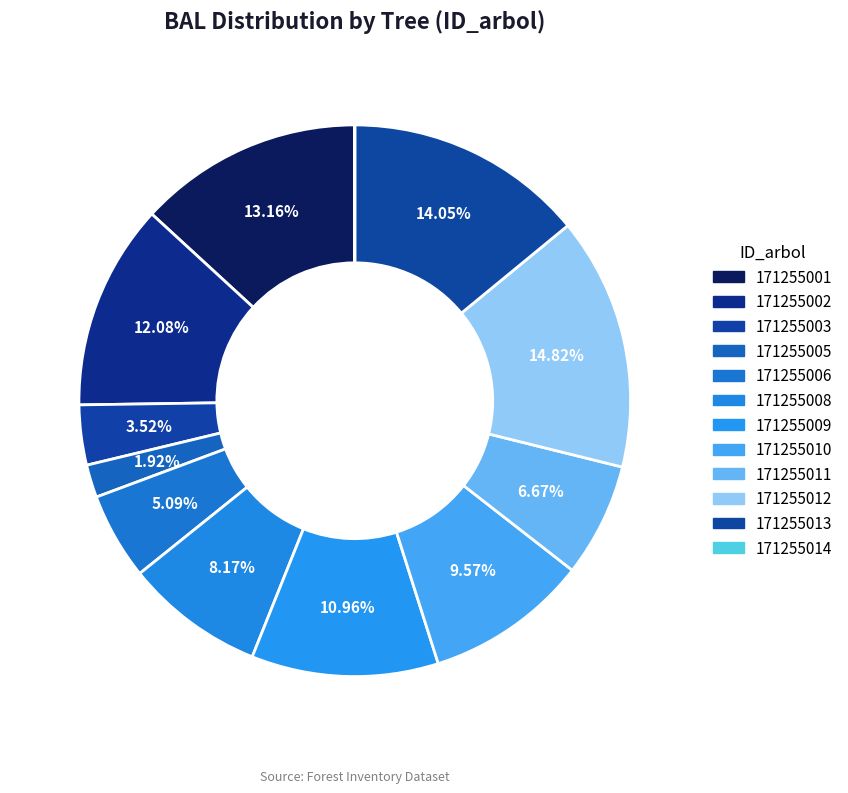

Rank the categories by value from lowest to highest.

171255014, 171255005, 171255003, 171255006, 171255011, 171255008, 171255010, 171255009, 171255002, 171255001, 171255013, 171255012